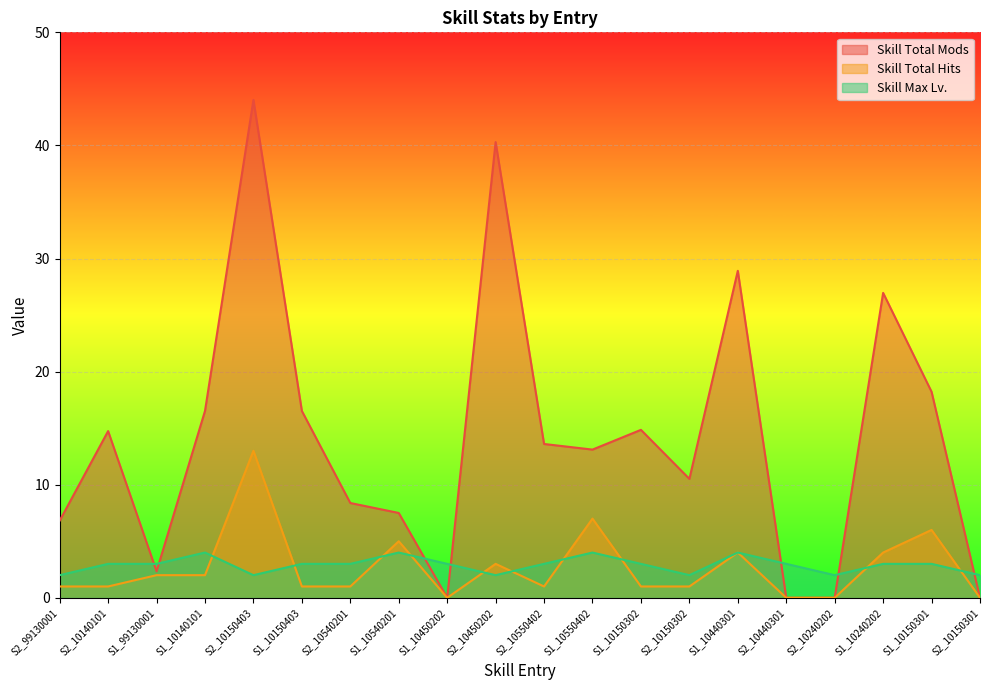

What is the value of the Skill Total Mods point at the 10th from the left?

40.3